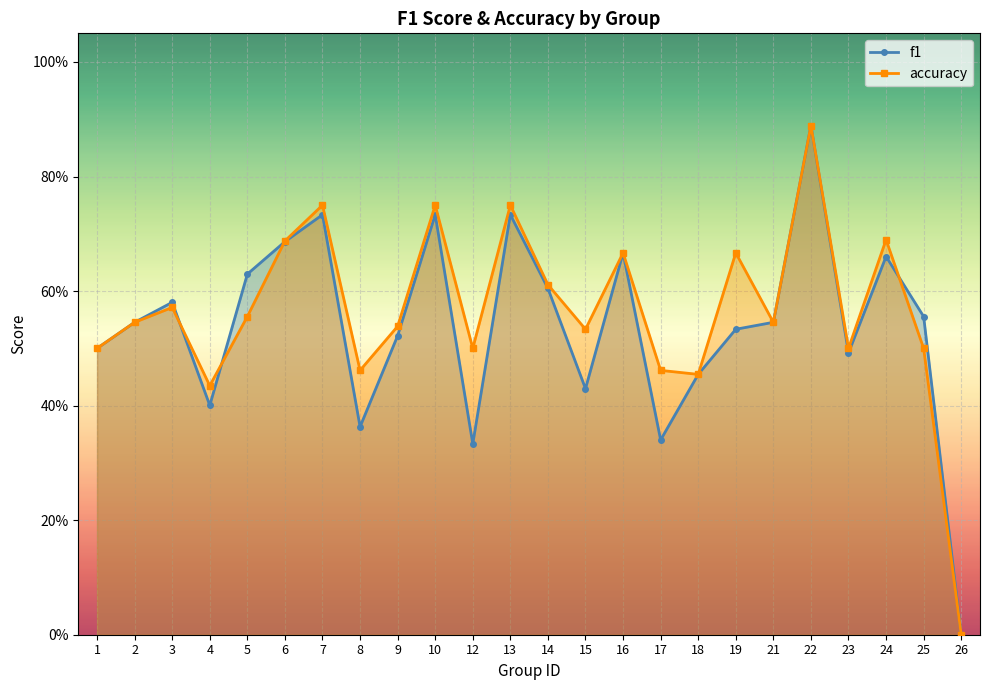

The value of f1 at 12 is 0.3. True or false?

True